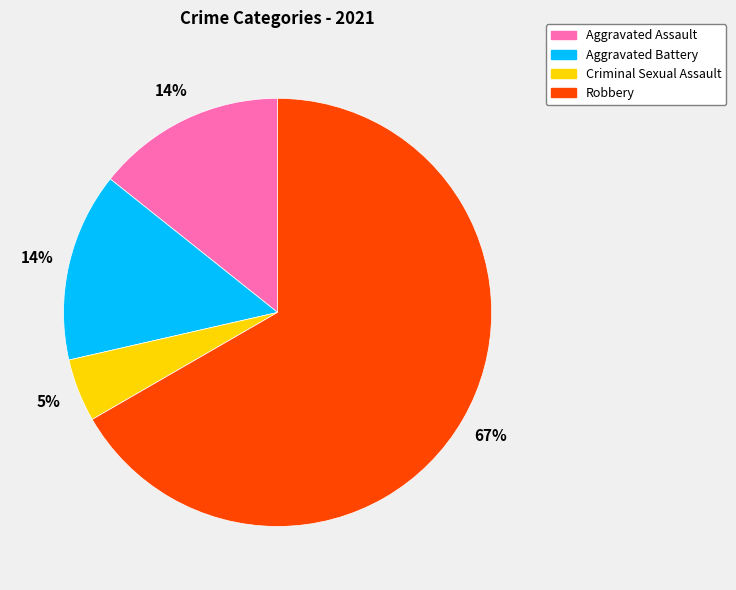

Which slice is the largest?

Robbery